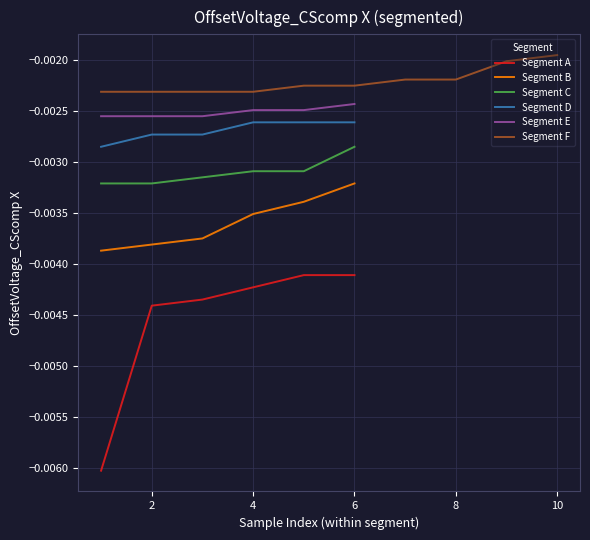

True or false: Segment B and Segment A intersect in this chart.

False